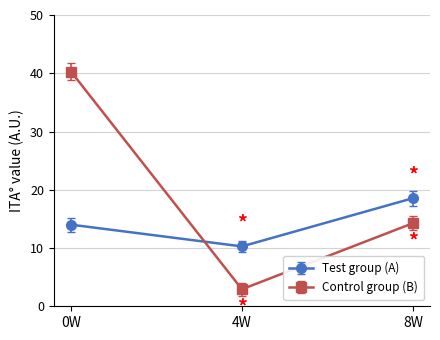

Reading left to right, what are all the values shown in this chart?

Test group (A): 0W=14.0	4W=10.3	8W=18.6
Control group (B): 0W=40.3	4W=2.9	8W=14.3